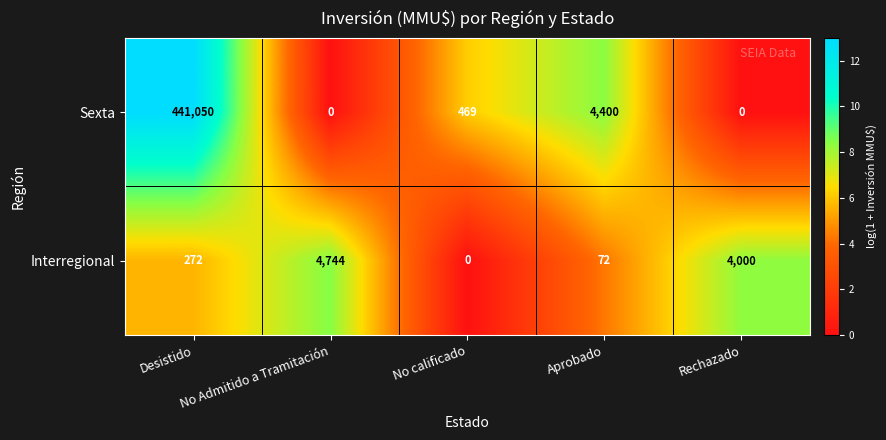

What is the sum of the Interregional values at Rechazado and Aprobado?

4072